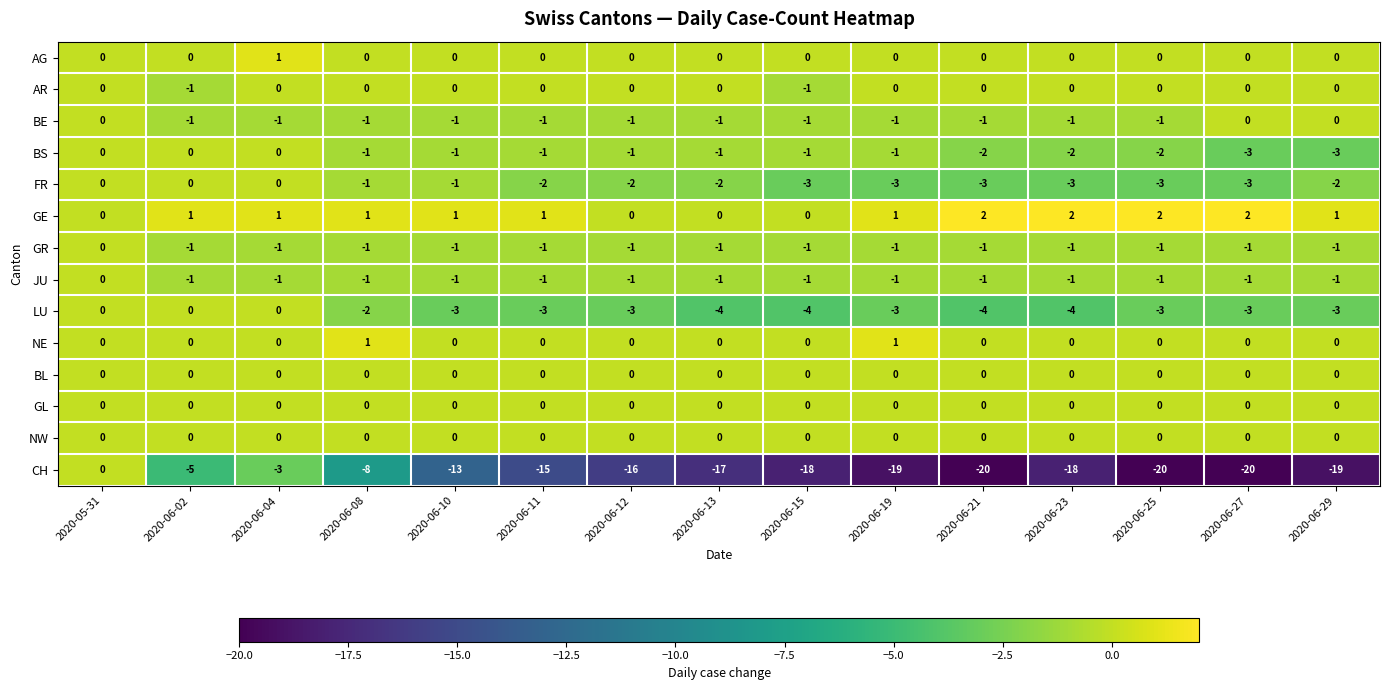

Which series has the largest total across all categories?

GE